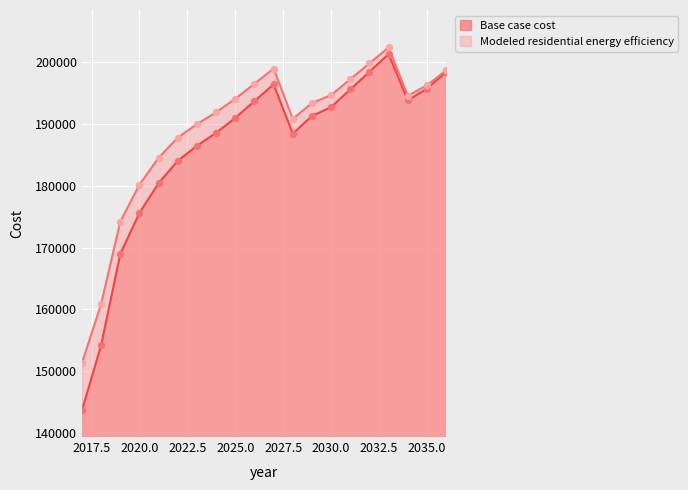

At how many categories does at least one series exceed 197616?

4